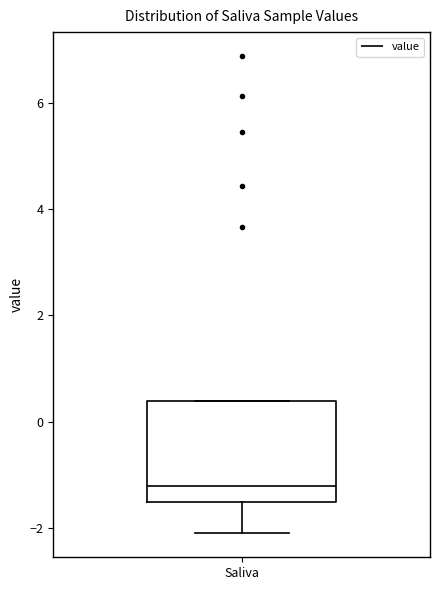

Where is the lower edge of the box for Saliva on the y-axis? The values are not printed on the chart, so give them approximately, as read against the axis.

-1.6